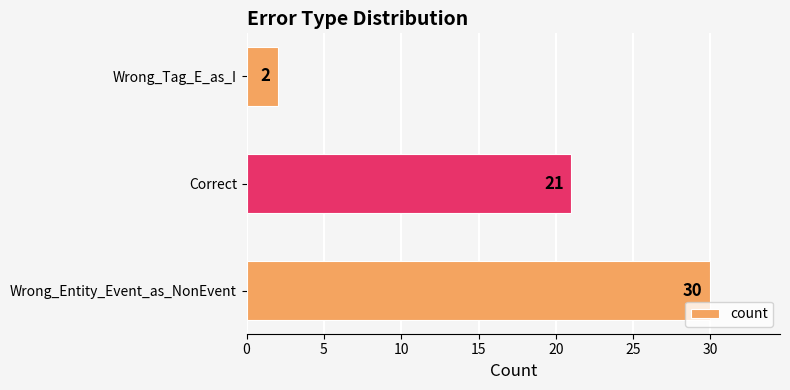

Rank the categories by value from lowest to highest.

Wrong_Tag_E_as_I, Correct, Wrong_Entity_Event_as_NonEvent